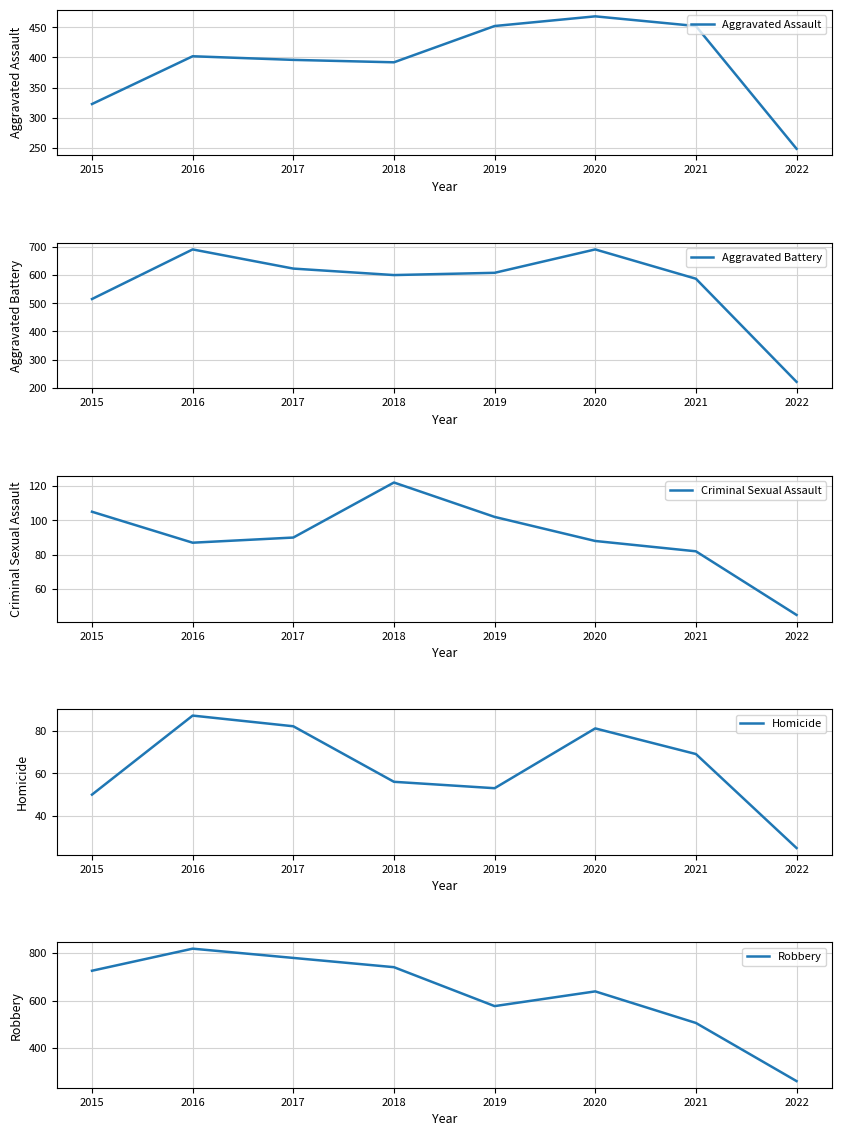

In Homicide, how many points are higher than both neighbors (excluding endpoints)?

2